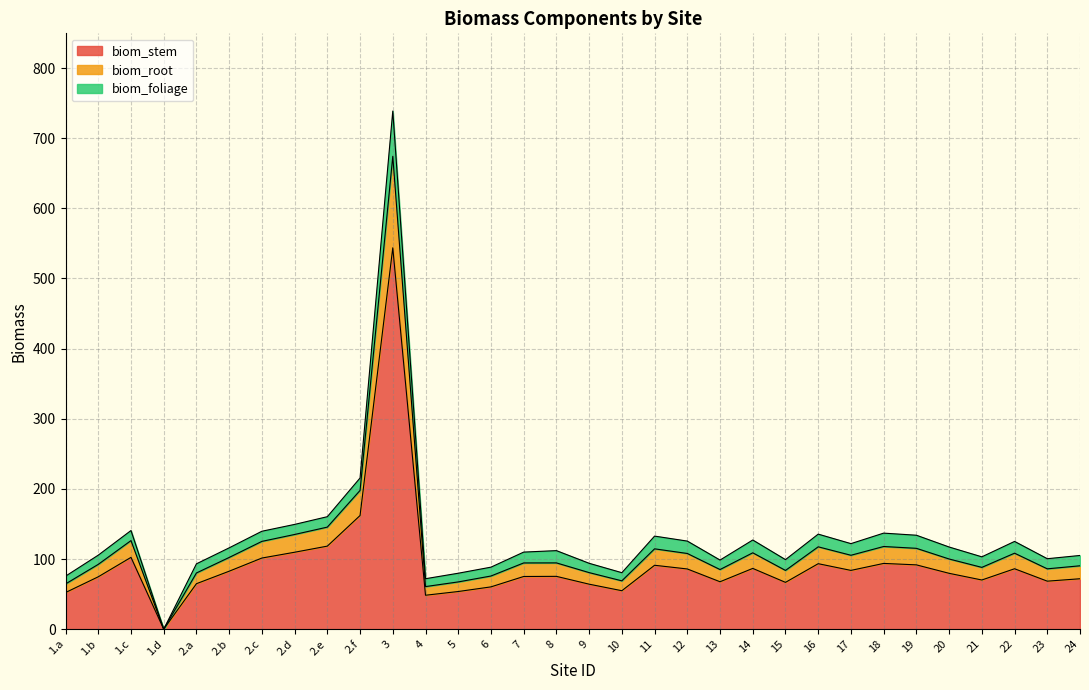

Which category has the lowest value in the biom_root series?

1.d